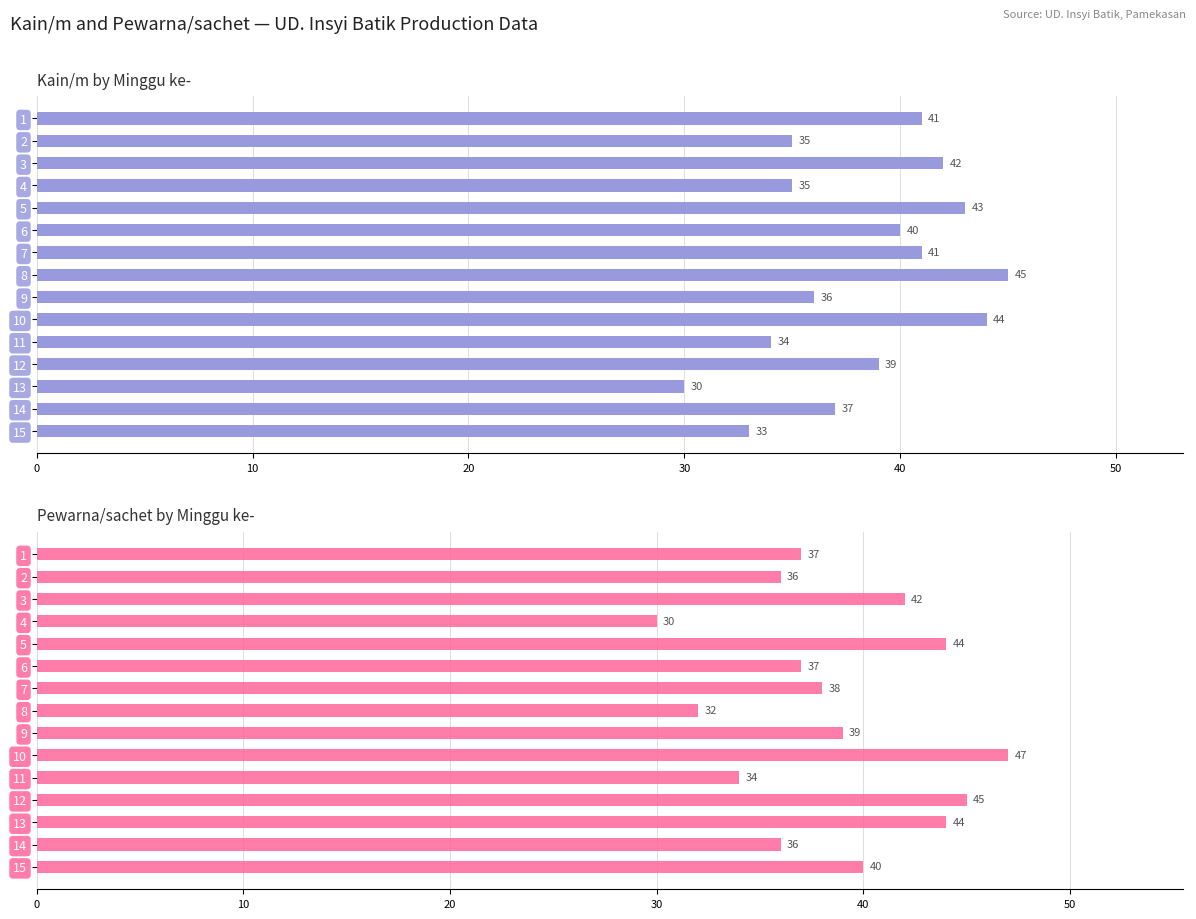

What is the highest value of the Kain/m series?

45